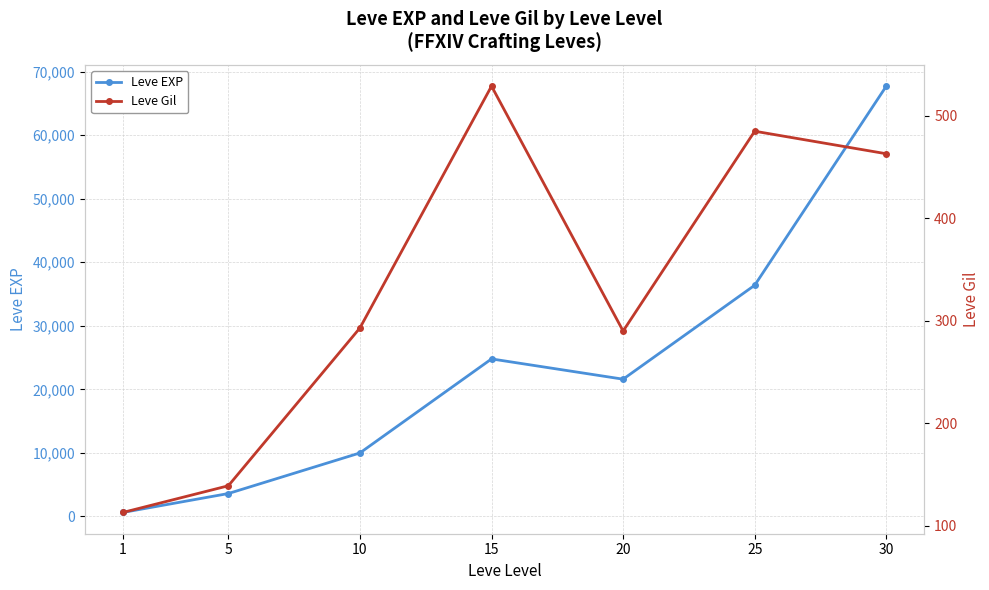

List the series in order of their peak value, highest first.

Leve EXP, Leve Gil